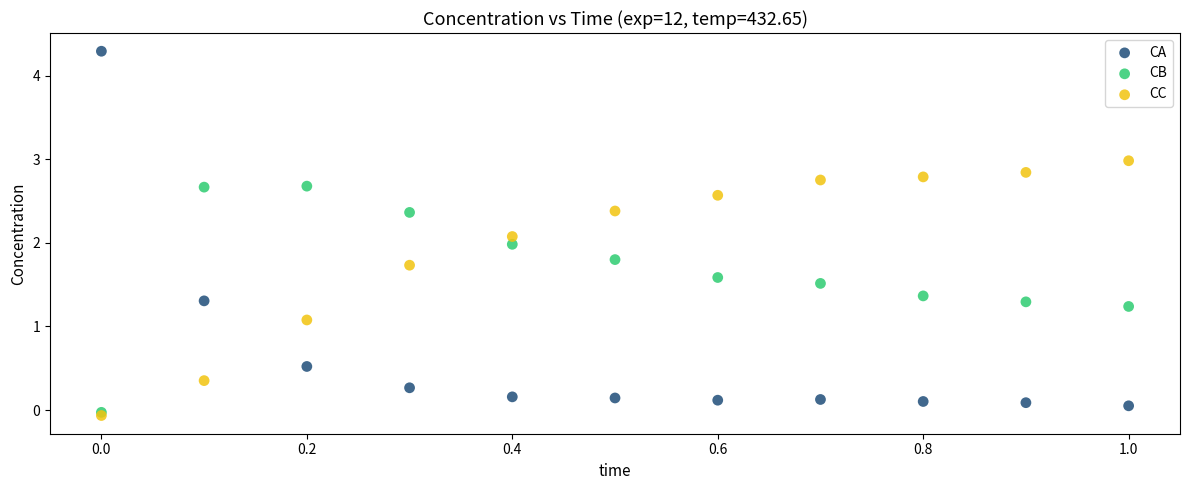

Which series reaches the maximum Y coordinate?

CA